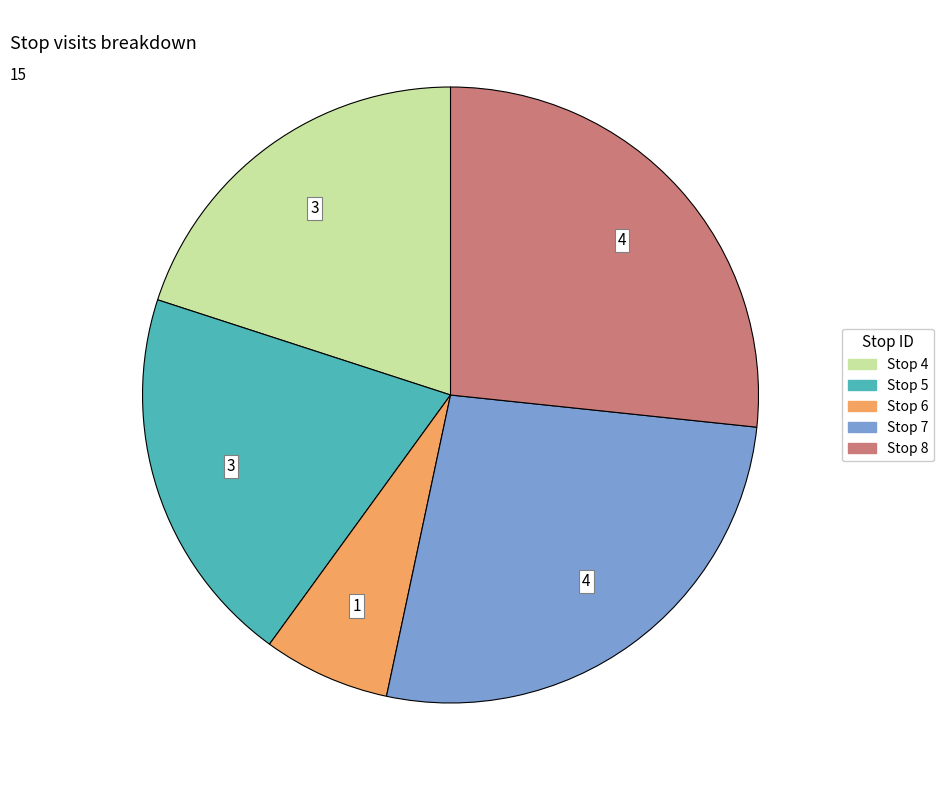

How many slices are in this pie chart?

5